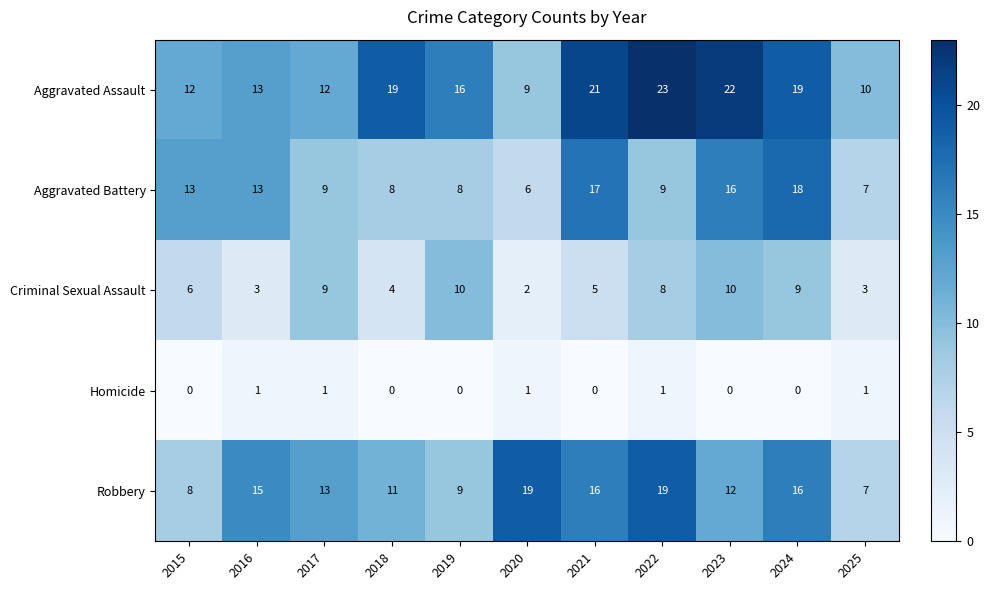

Where does the Aggravated Assault series first go above 16?

2018